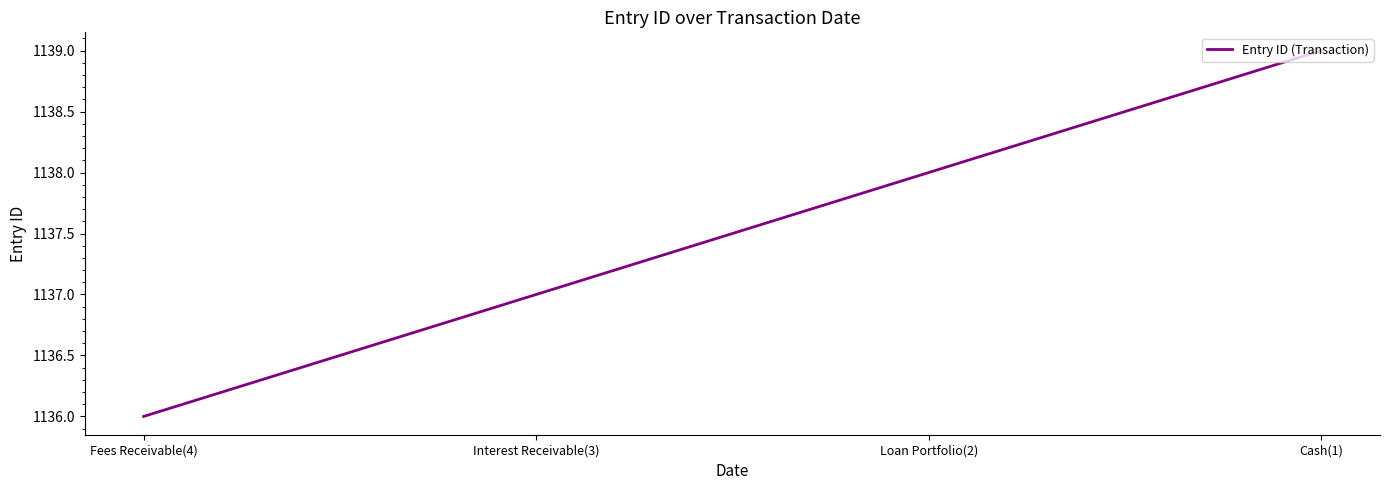

True or false: the data has more than 0 interior local peaks.

False